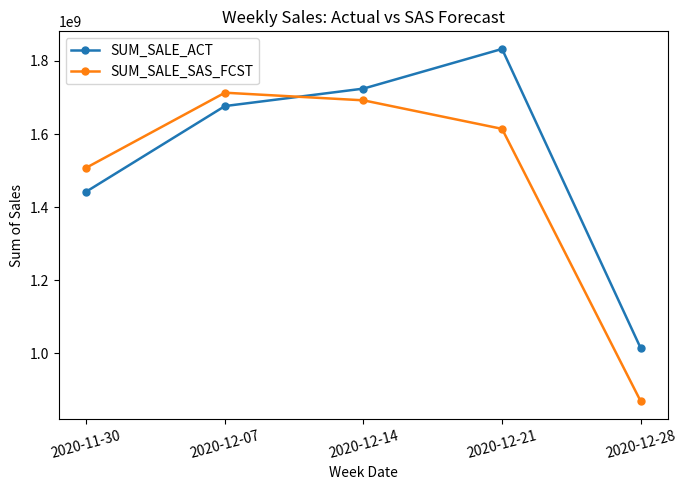

The SUM_SALE_SAS_FCST series shows 518580171.9 at 2020-12-14. True or false?

False